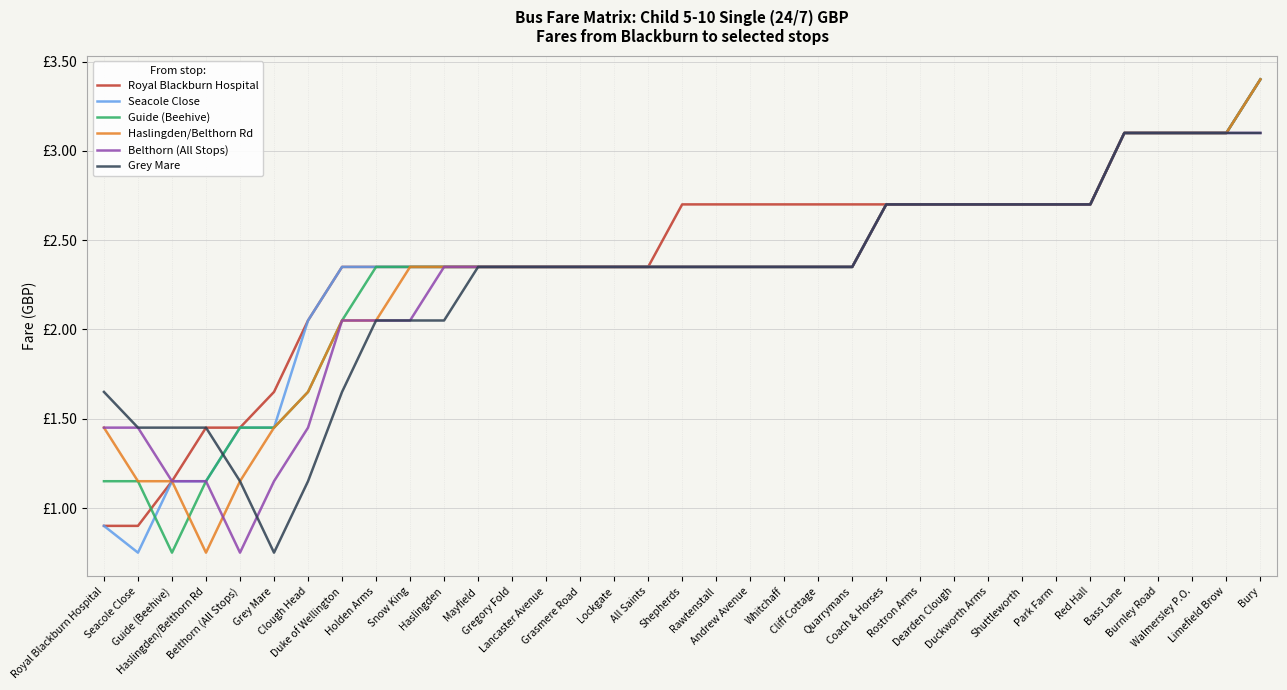

Rank the series by their maximum value, from highest to lowest.

Royal Blackburn Hospital, Seacole Close, Guide (Beehive), Haslingden/Belthorn Rd, Belthorn (All Stops), Grey Mare